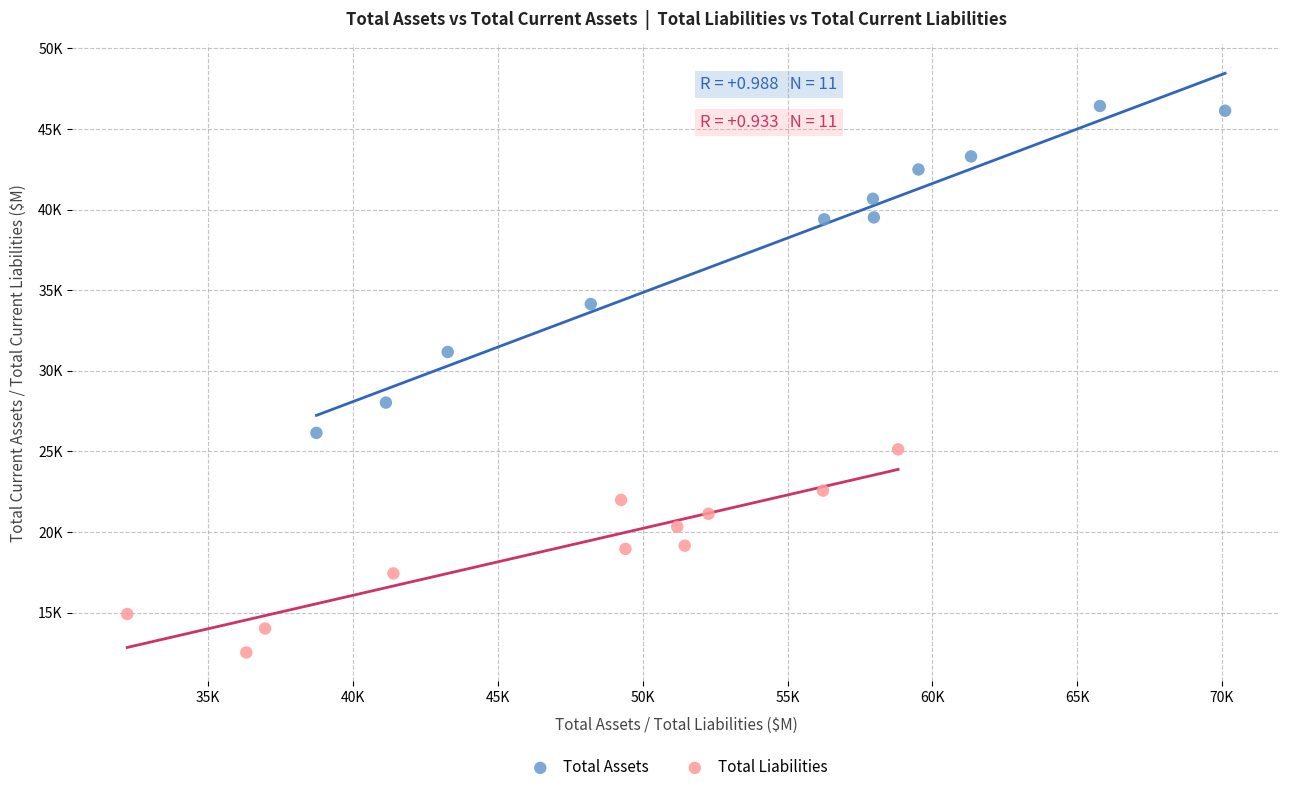

Which series contains the lowest Y value?

Total Liabilities